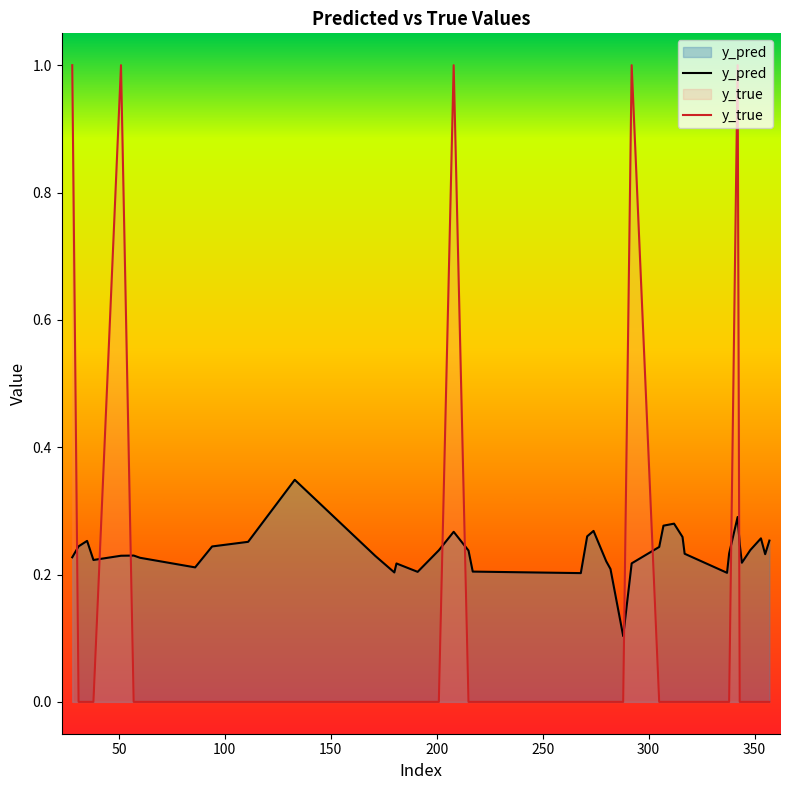

At how many categories does at least one series exceed 0?

40